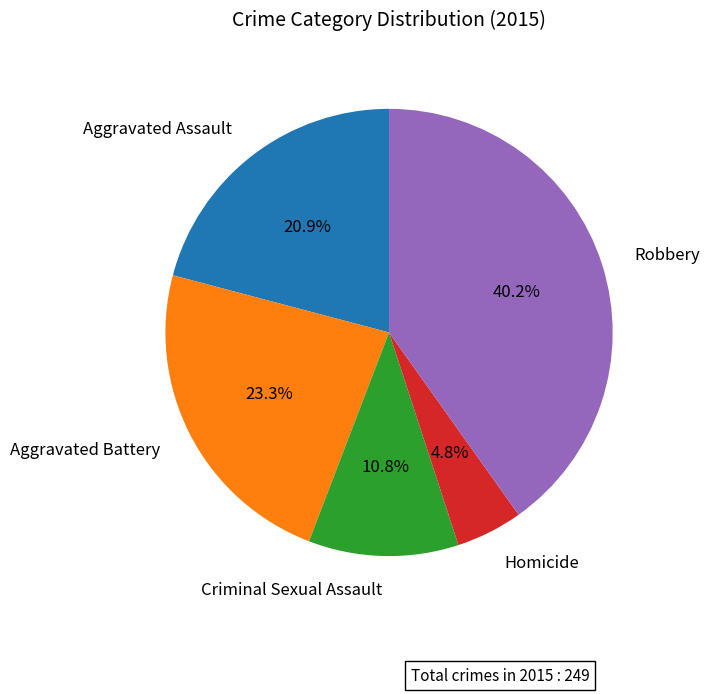

Which category has the biggest portion of the pie?

Robbery